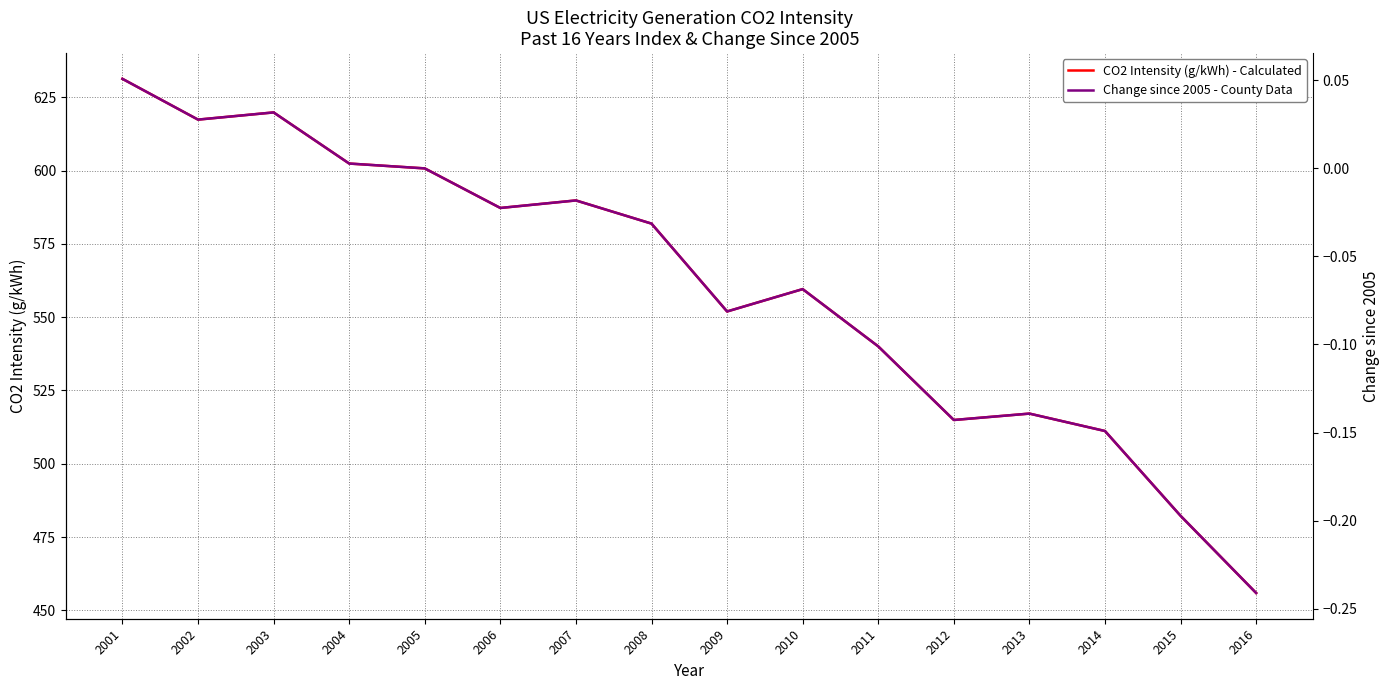

Does the chart display data point markers on the line(s)?

No